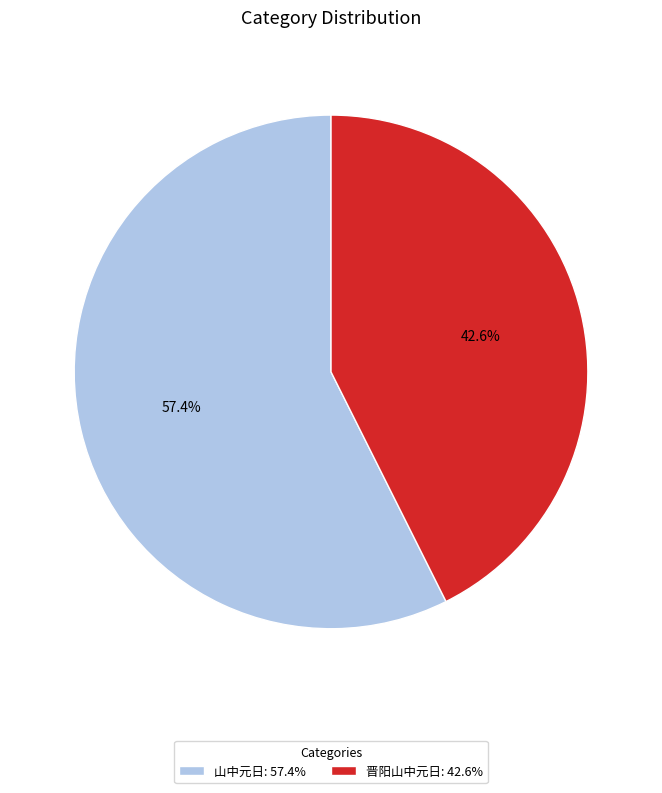

What percentage do 晋阳山中元日: 42.6% and 山中元日: 57.4% together represent?

100.0%